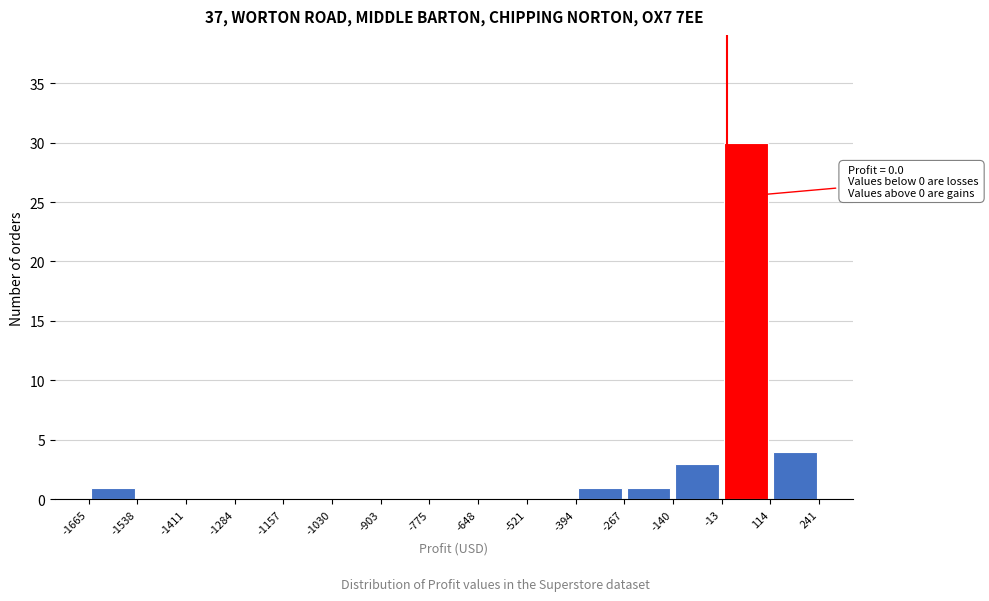

Over which range of the x-axis is the bar tallest?

-13 to 114